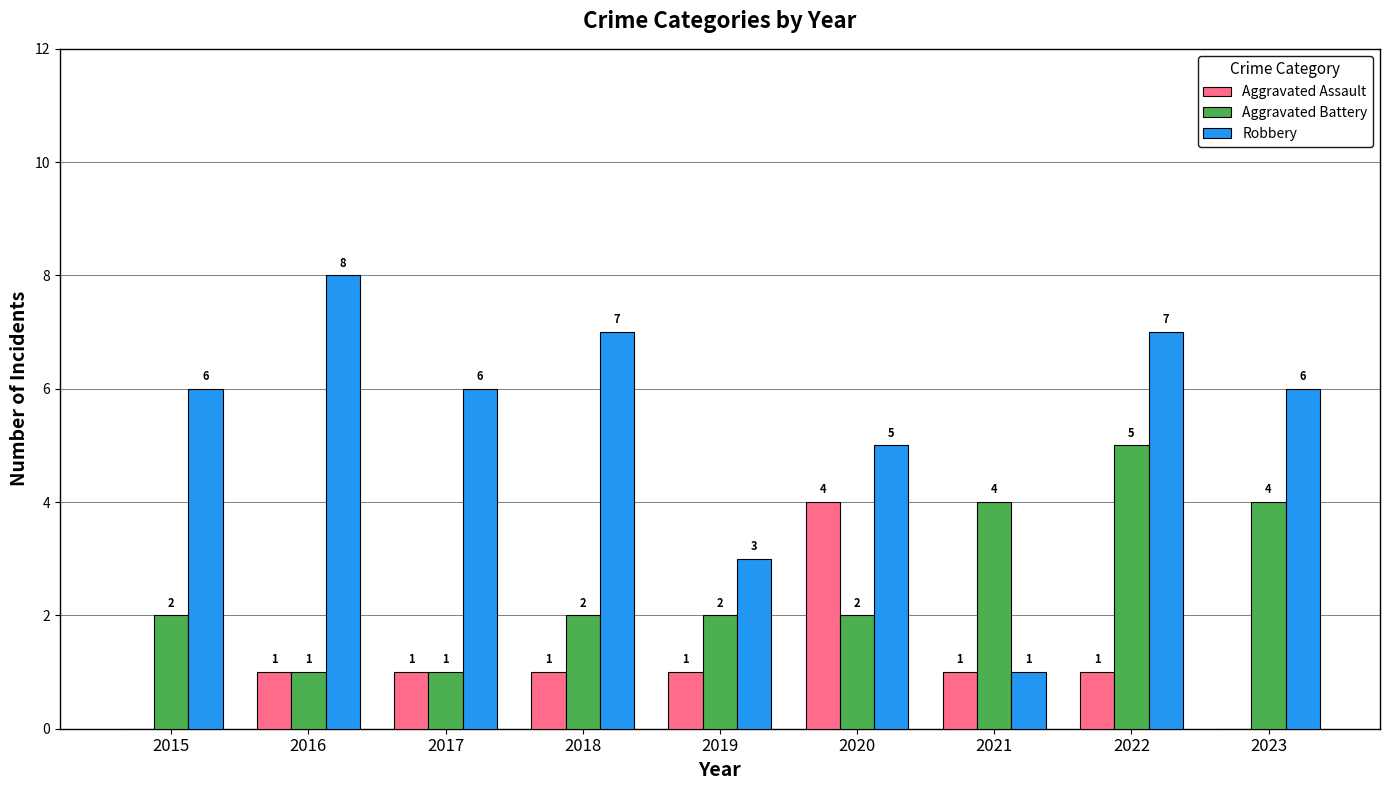

The Aggravated Battery series shows 1 at 2021. True or false?

False